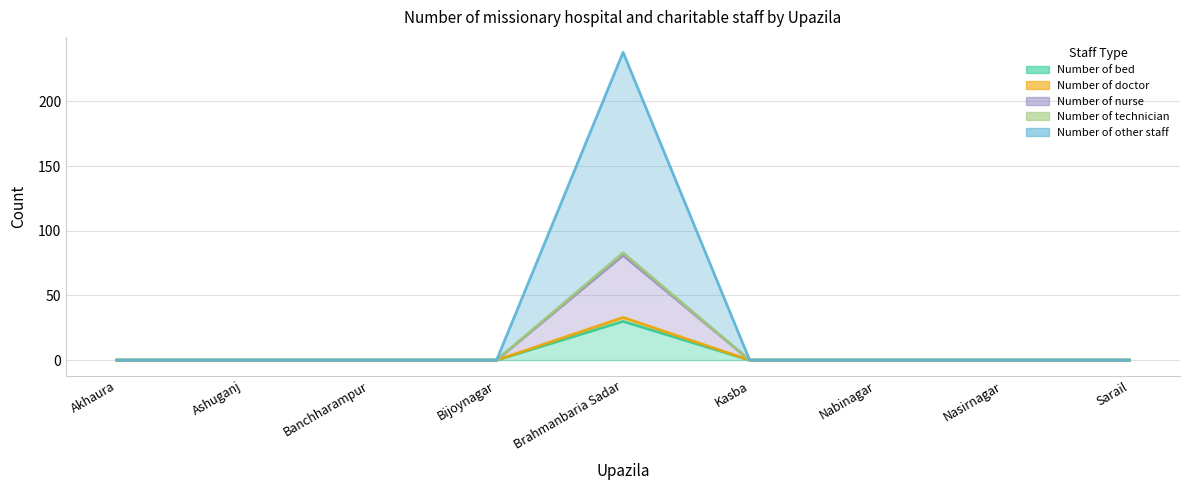

At how many categories does at least one series exceed 38?

1